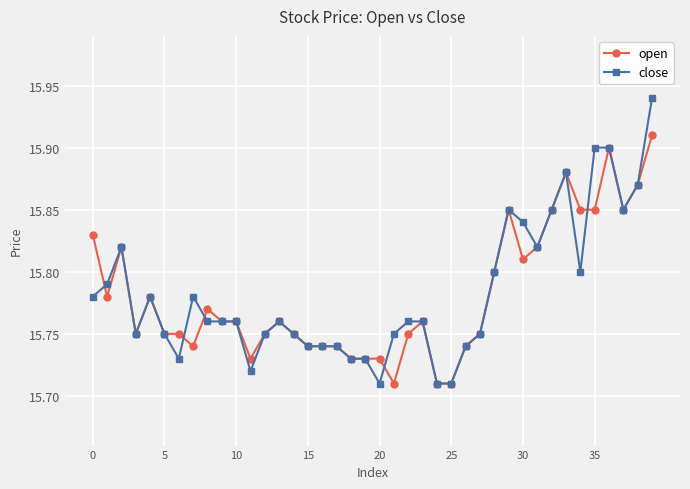

How many lines are shown in the chart?

2